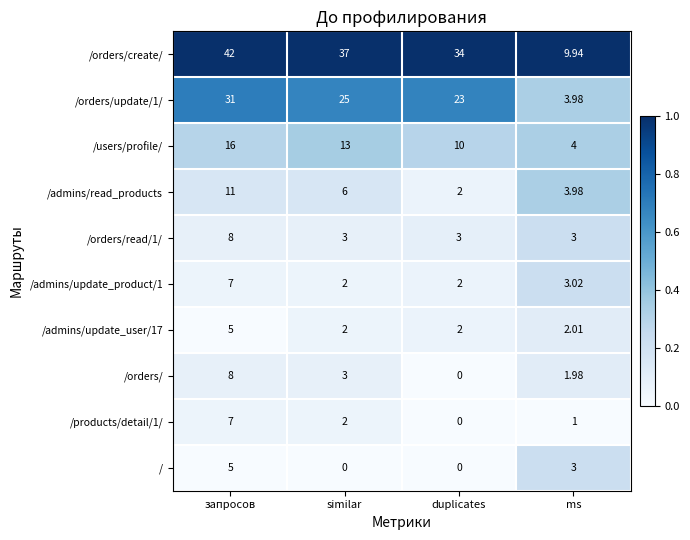

Which category has the highest value across all series?

запросов